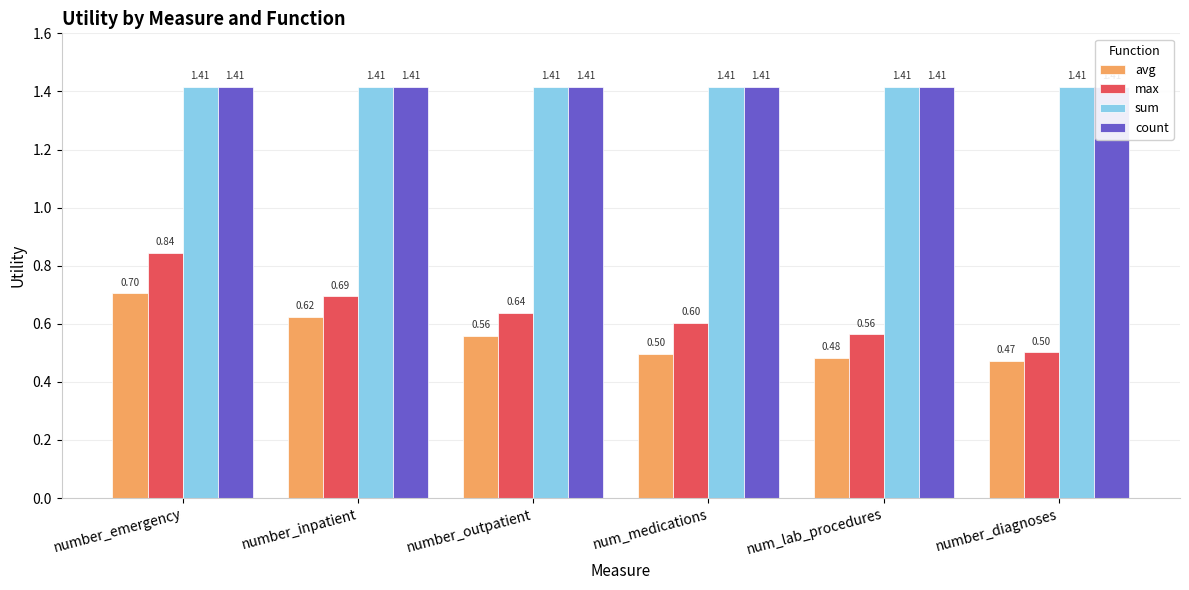

Are the bars horizontal?

No